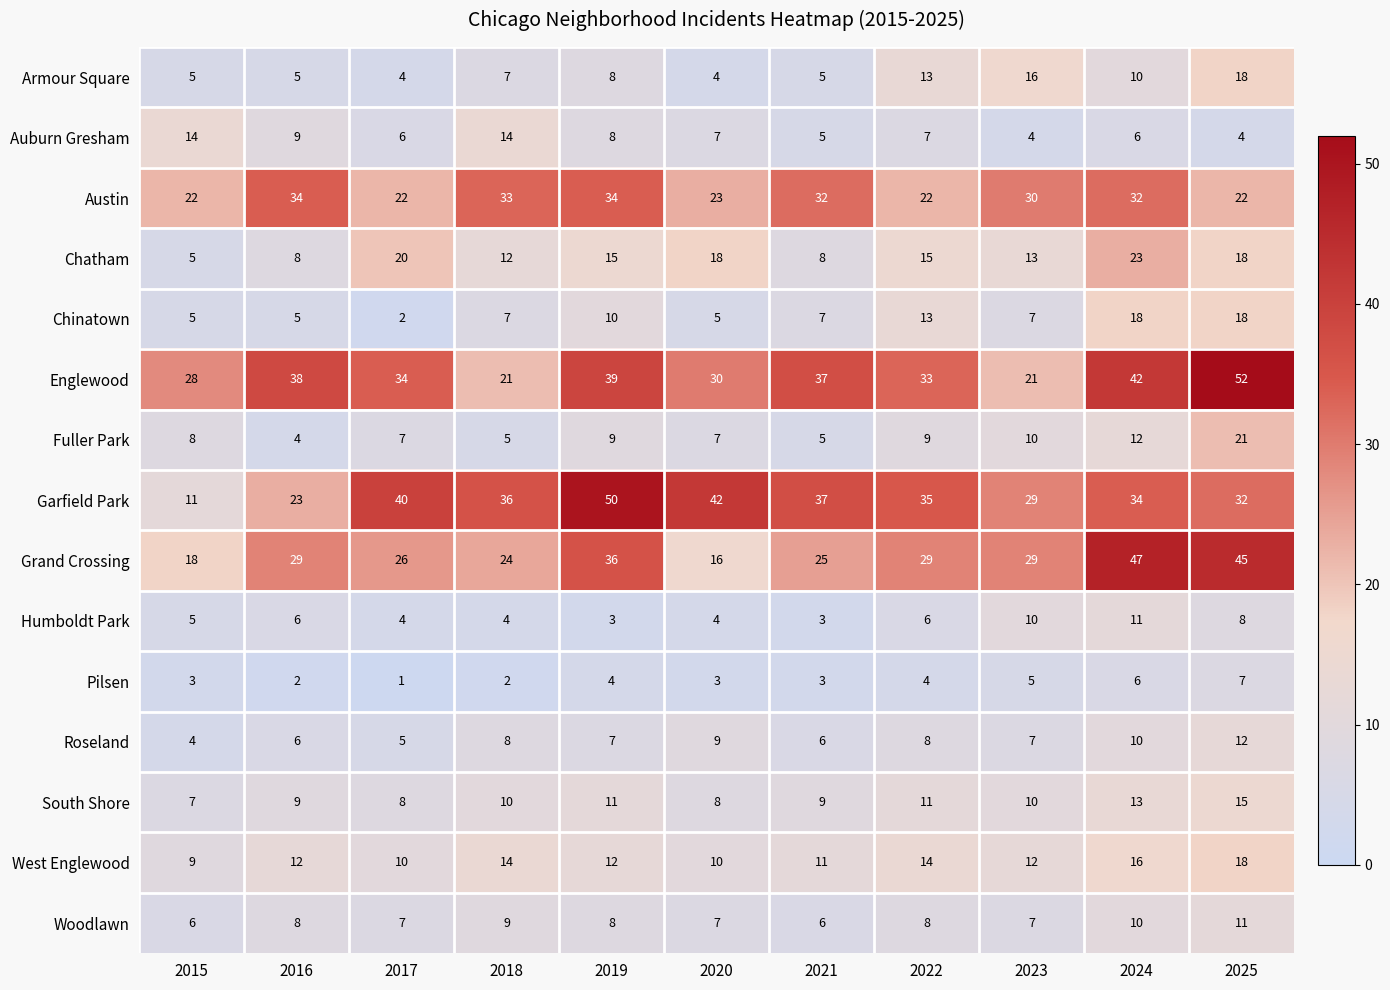

Is it true that Woodlawn equals 2 at 2021?

False